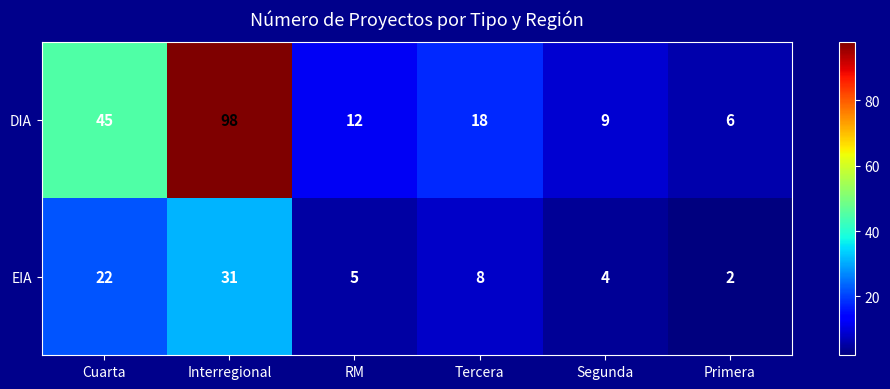

How many data points in EIA are less than 8?

3